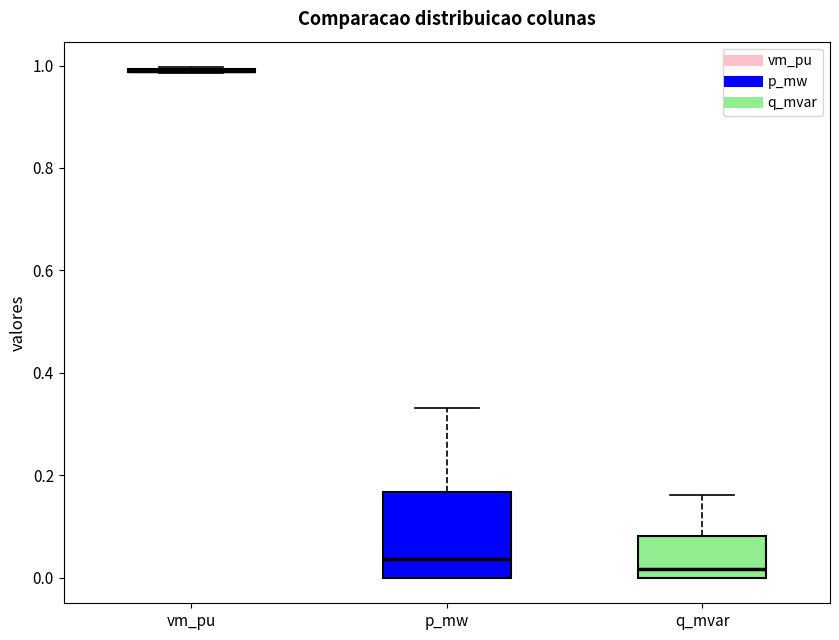

Comparing the boxes themselves (not the whiskers), which one is the tallest?

p_mw